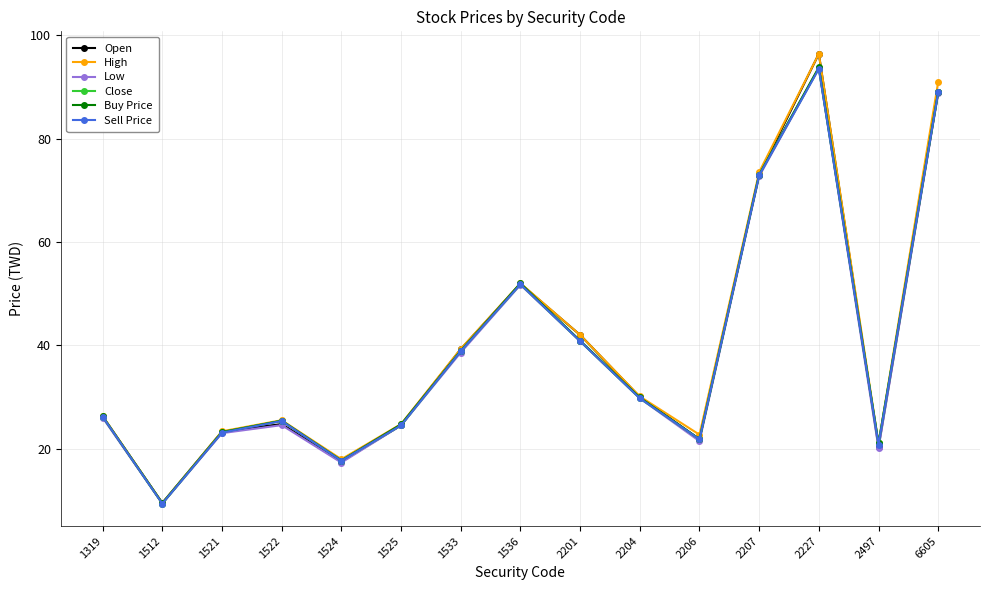

Is the value of Low at 1524 greater than the value of High at 1536?

No